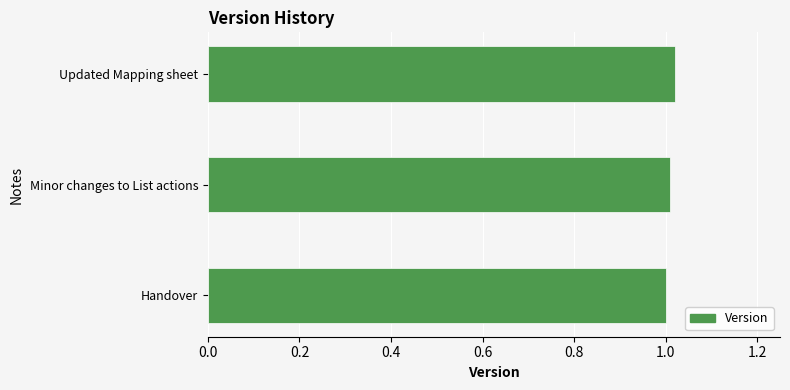

The value at Handover is 0.7. True or false?

False